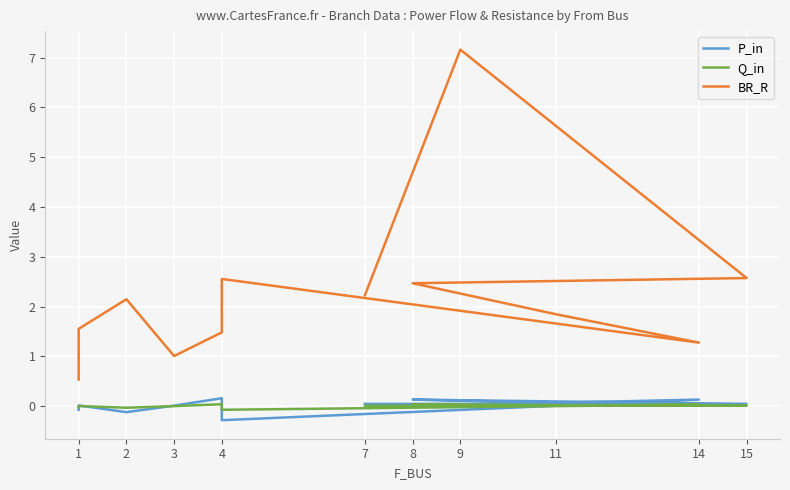

Rank the series at 2 from highest to lowest value.

BR_R, Q_in, P_in